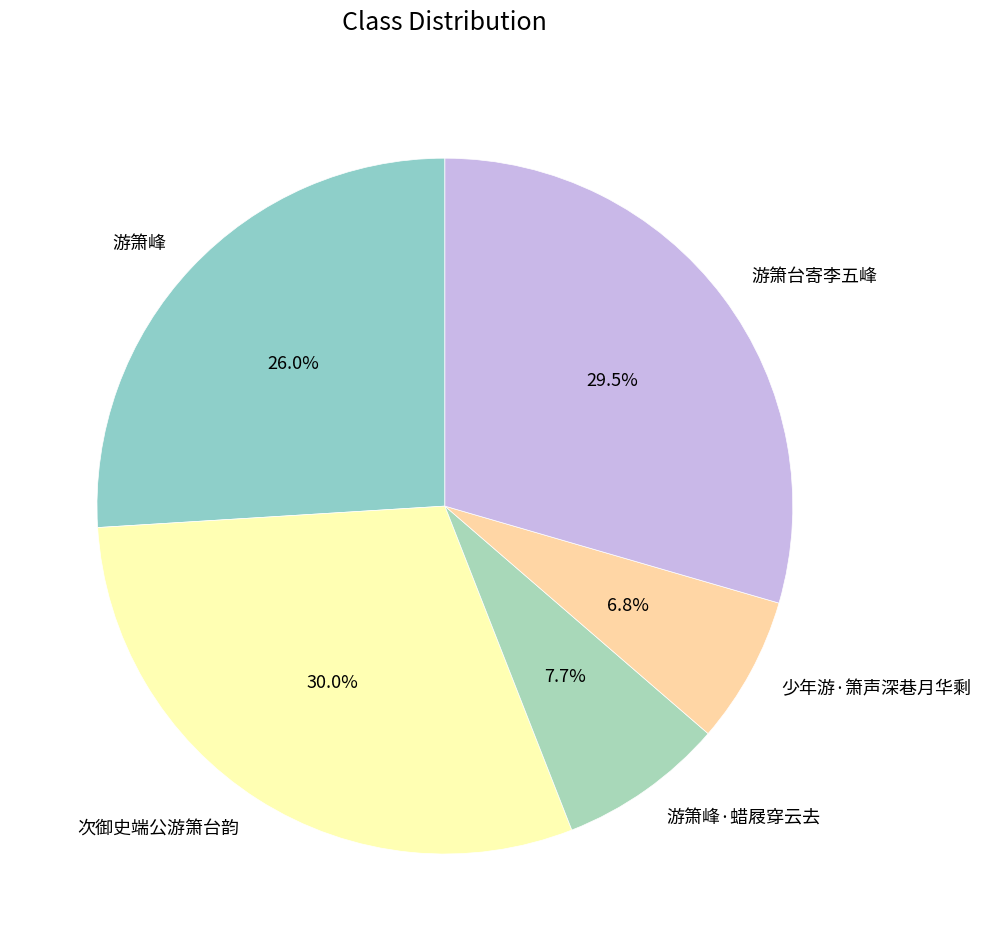

To the nearest percent, what is the average slice percentage?

20%